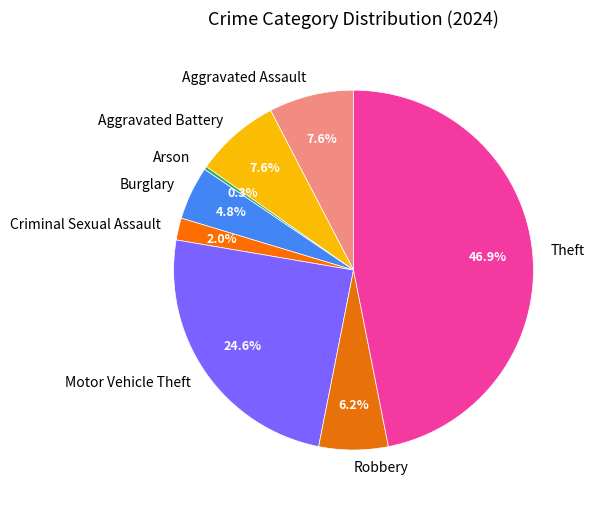

Does Motor Vehicle Theft account for over 50% of the chart?

No